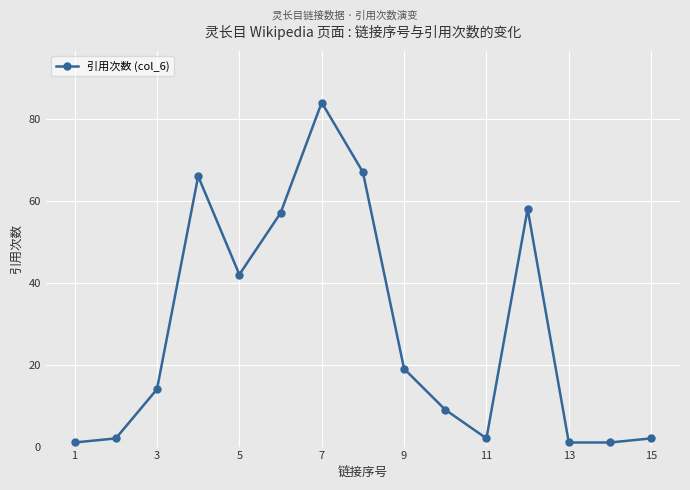

What is the difference between the maximum and second lowest values?

83